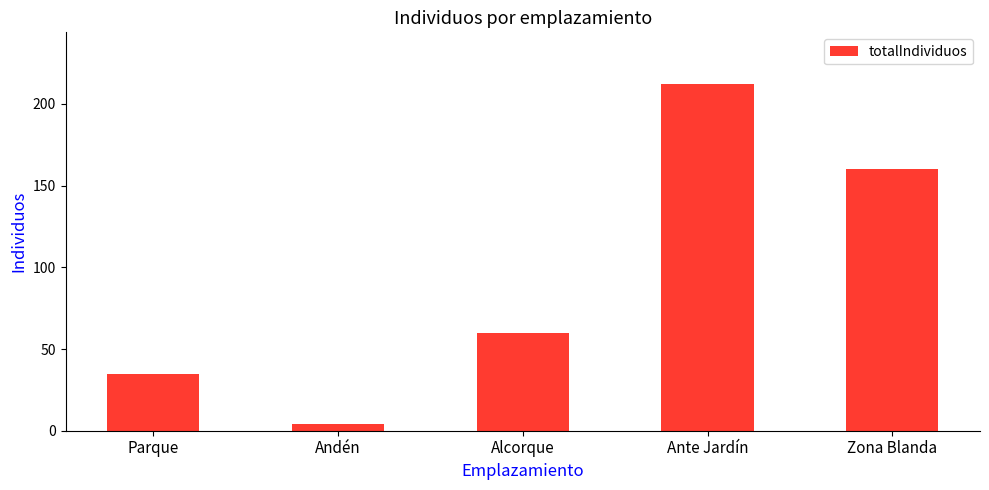

List the labels in order of value, largest first.

Ante Jardín, Zona Blanda, Alcorque, Parque, Andén